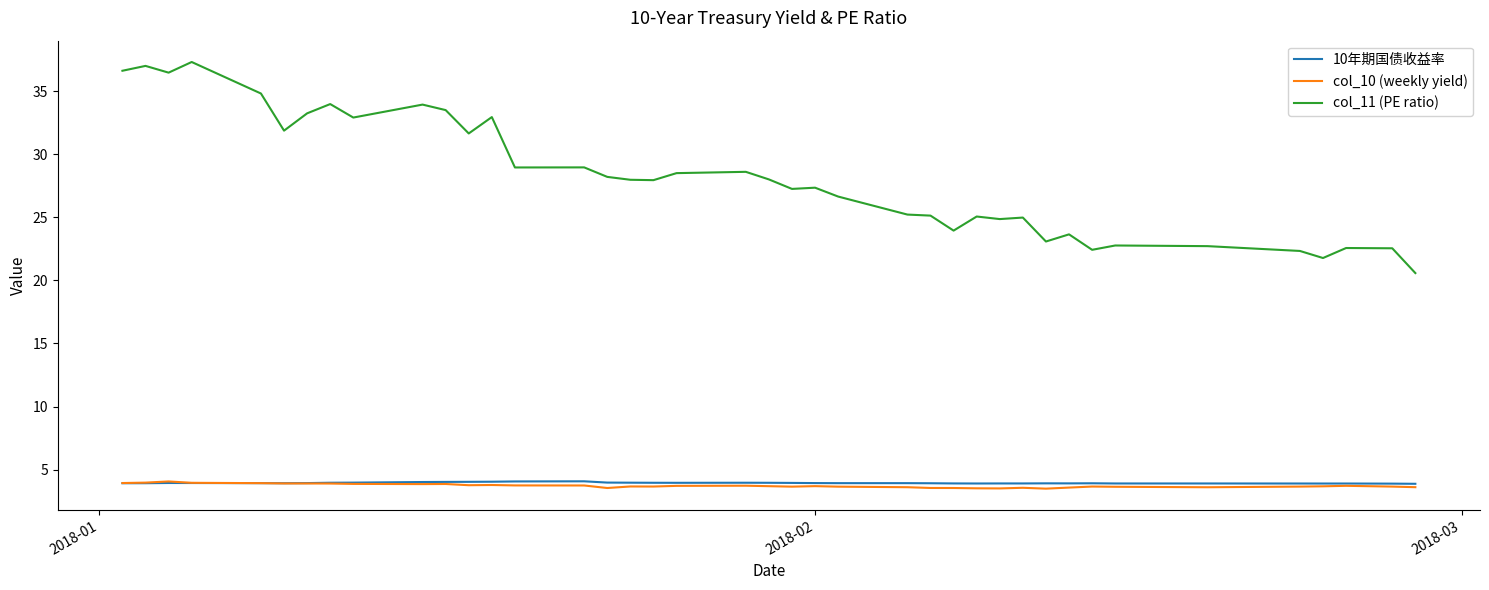

Which series has the largest total across all categories?

col_11 (PE ratio)